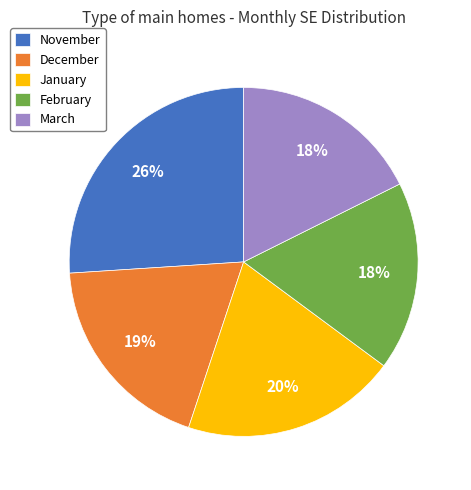

Which slice is the largest?

November